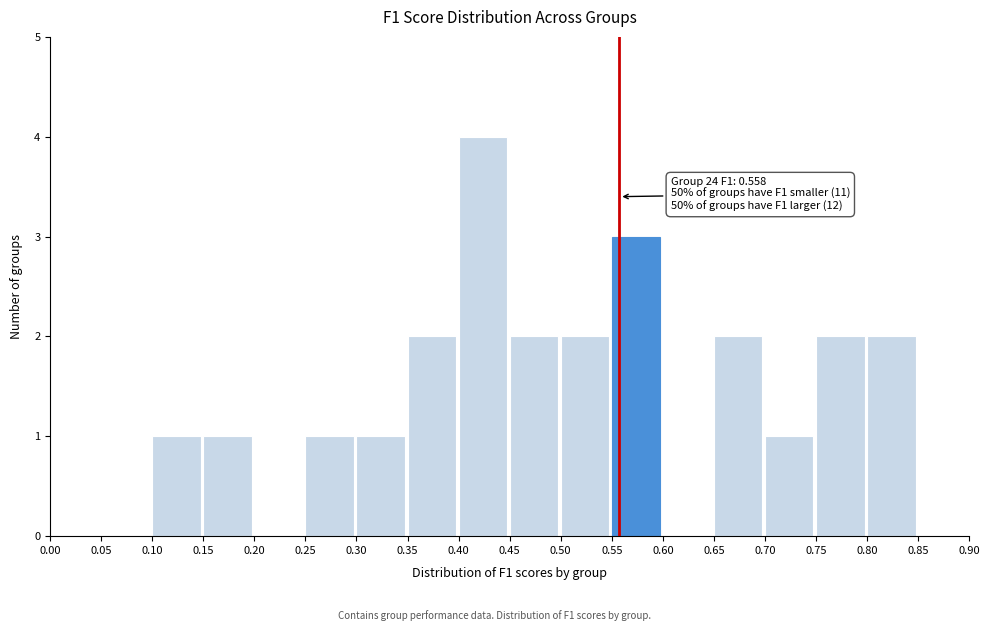

Which range on the x-axis has the tallest bar?

0.40 to 0.45